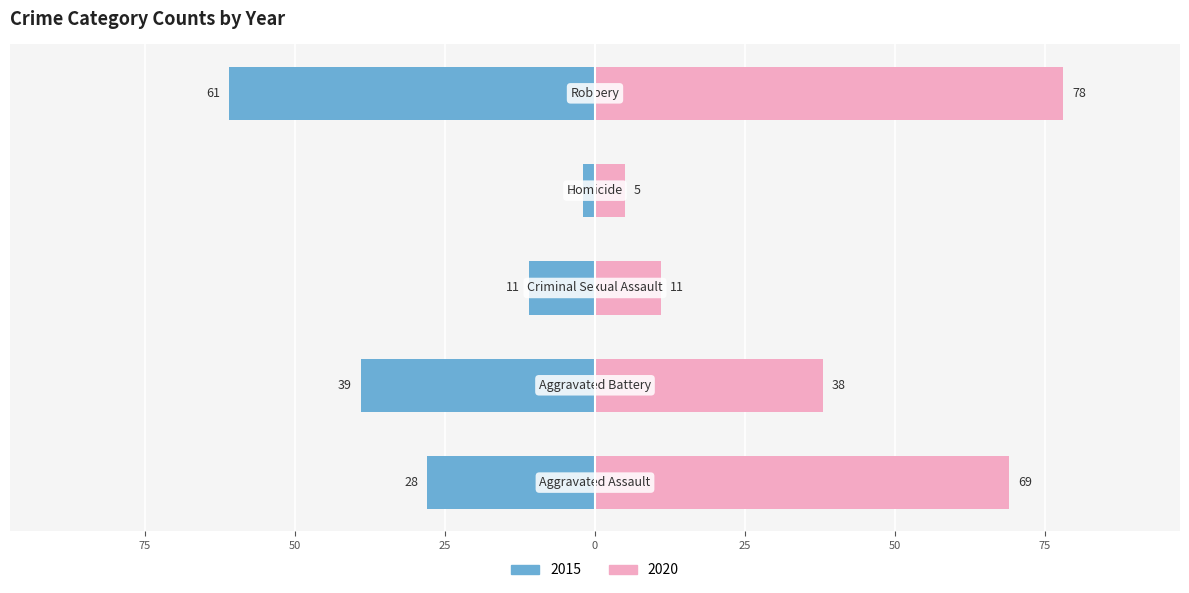

Between Aggravated Assault and Criminal Sexual Assault, which is larger?

Aggravated Assault